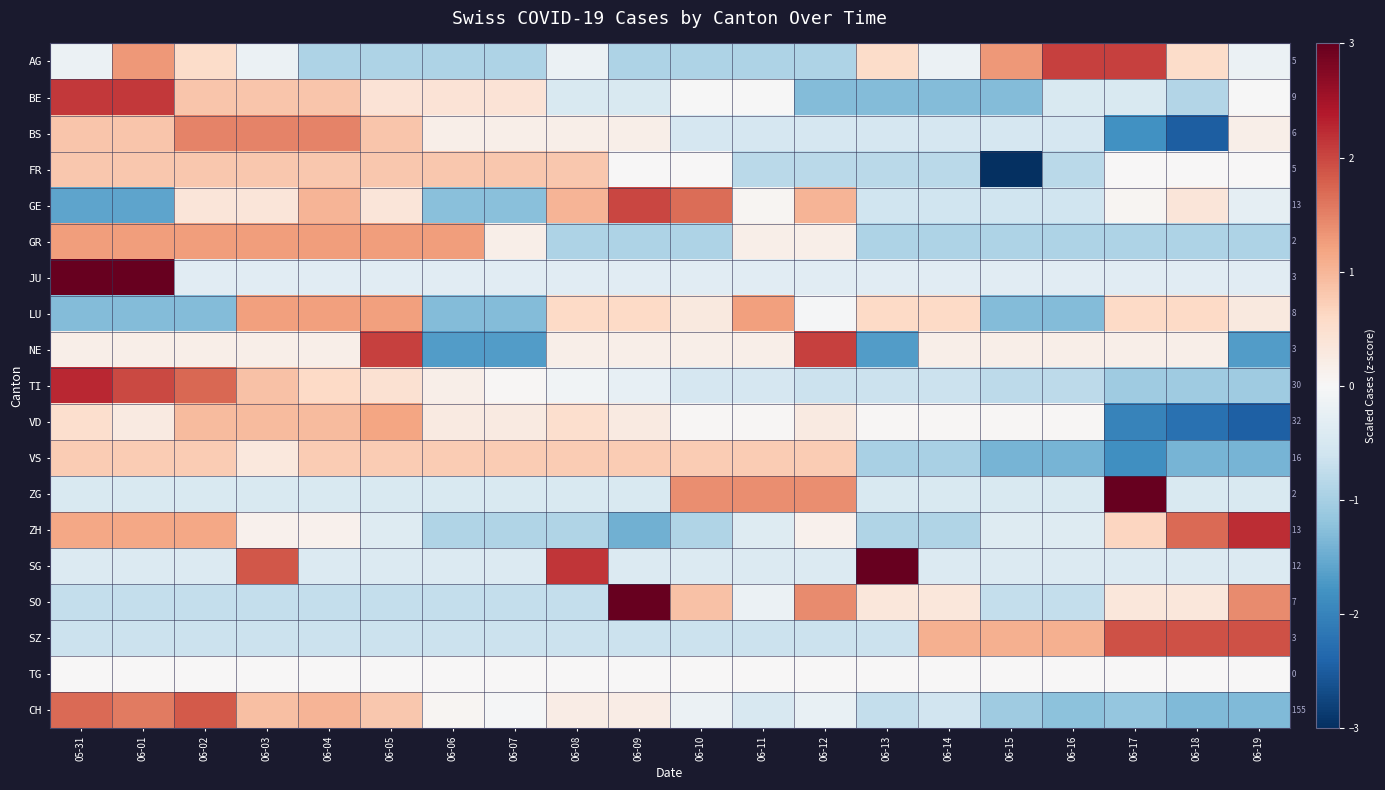

What is the sum of the VD values at 06-15 and 06-11?

0.1